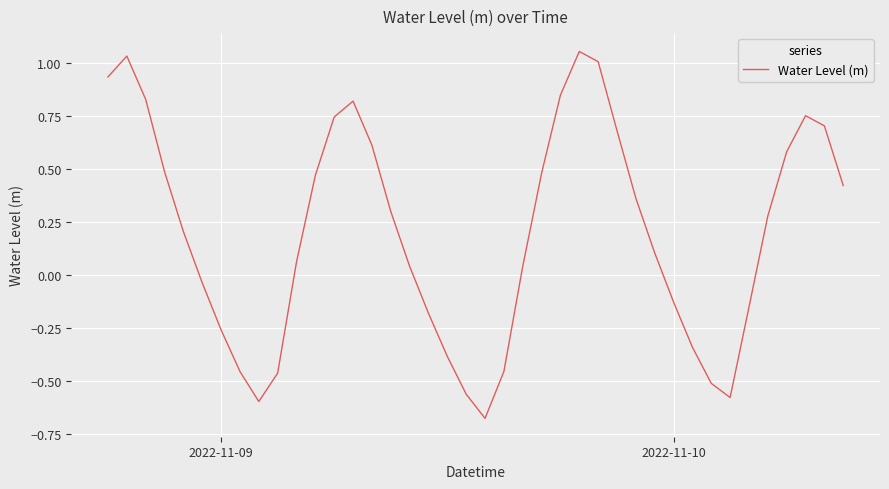

What is the difference between the maximum and minimum values?

1.7